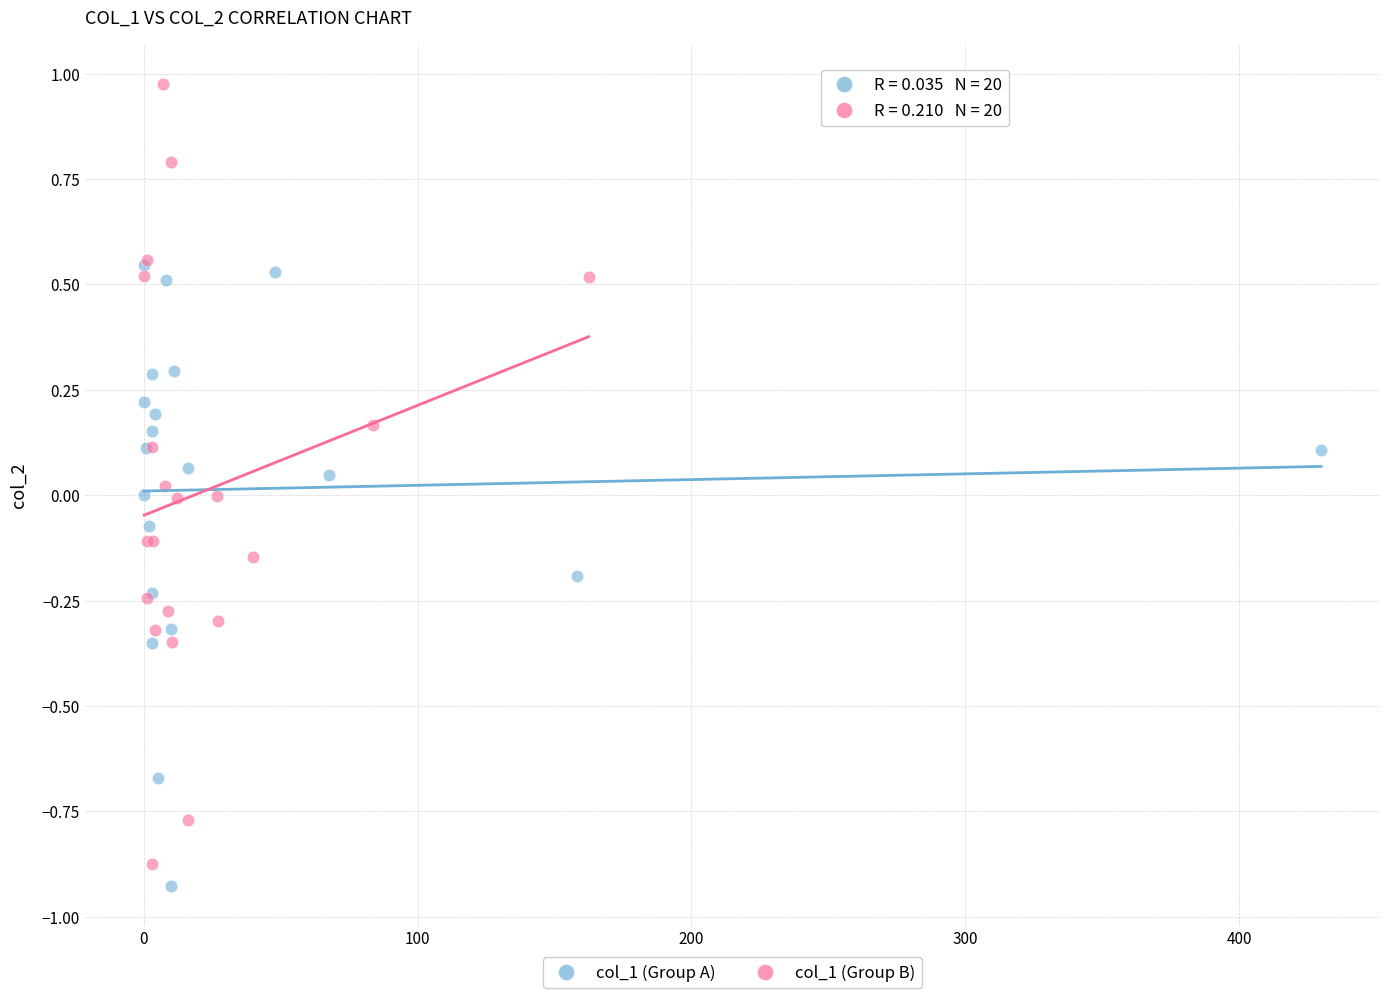

Which series has the largest Y range (max minus min)?

col_1 (Group B)